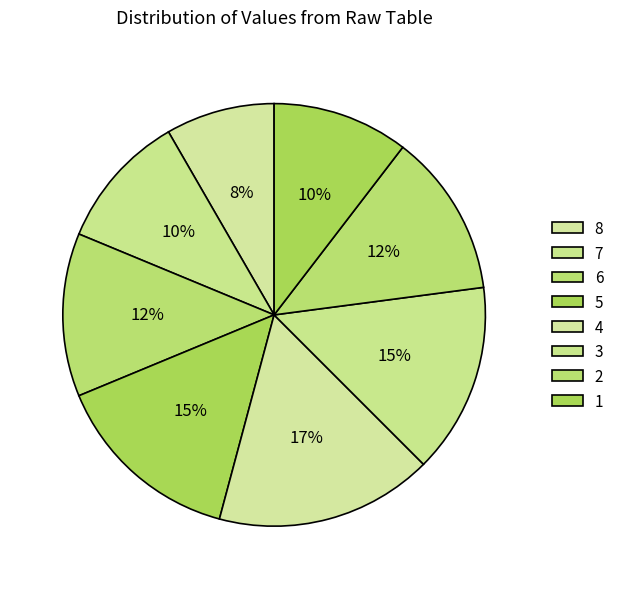

Count the number of slices in the pie.

8